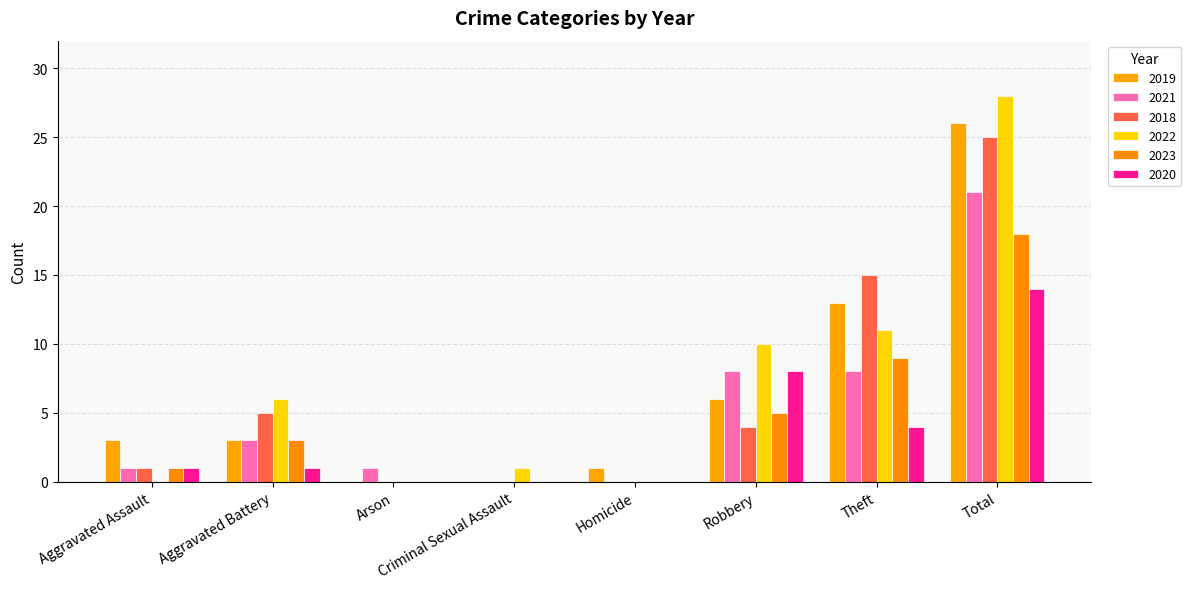

Reading left to right, extract all data points from this chart.

2019: Aggravated Assault=3	Aggravated Battery=3	Arson=0	Criminal Sexual Assault=0	Homicide=1	Robbery=6	Theft=13	Total=26
2021: Aggravated Assault=1	Aggravated Battery=3	Arson=1	Criminal Sexual Assault=0	Homicide=0	Robbery=8	Theft=8	Total=21
2018: Aggravated Assault=1	Aggravated Battery=5	Arson=0	Criminal Sexual Assault=0	Homicide=0	Robbery=4	Theft=15	Total=25
2022: Aggravated Assault=0	Aggravated Battery=6	Arson=0	Criminal Sexual Assault=1	Homicide=0	Robbery=10	Theft=11	Total=28
2023: Aggravated Assault=1	Aggravated Battery=3	Arson=0	Criminal Sexual Assault=0	Homicide=0	Robbery=5	Theft=9	Total=18
2020: Aggravated Assault=1	Aggravated Battery=1	Arson=0	Criminal Sexual Assault=0	Homicide=0	Robbery=8	Theft=4	Total=14